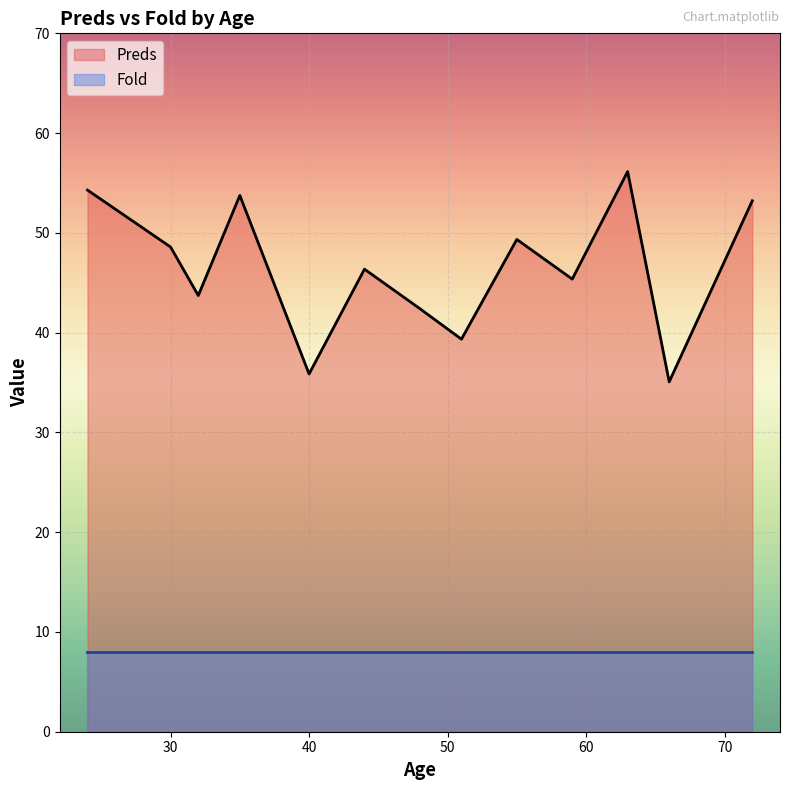

What is the minimum value shown in the chart?

8.0